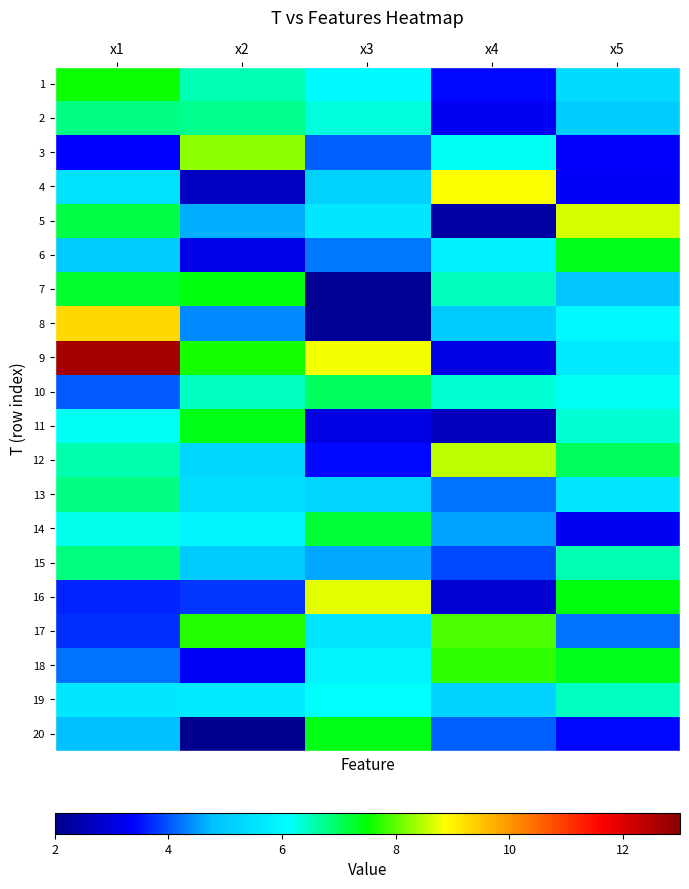

Reading right to left, transcribe all the data shown in this chart.

1: x5=5.4	x4=3.4	x3=6.0	x2=6.5	x1=7.6
2: x5=5.1	x4=3.3	x3=6.3	x2=6.7	x1=6.8
3: x5=3.3	x4=6.2	x3=4.1	x2=8.3	x1=3.4
4: x5=3.3	x4=8.8	x3=5.2	x2=2.7	x1=5.6
5: x5=8.7	x4=2.3	x3=5.6	x2=4.7	x1=7.1
6: x5=7.3	x4=5.9	x3=4.3	x2=3.2	x1=5.0
7: x5=4.9	x4=6.5	x3=2.1	x2=7.4	x1=7.3
8: x5=6.0	x4=5.0	x3=2.1	x2=4.4	x1=9.3
9: x5=5.7	x4=3.1	x3=8.8	x2=7.6	x1=12.7
10: x5=6.2	x4=6.4	x3=7.0	x2=6.4	x1=4.0
11: x5=6.4	x4=2.6	x3=3.0	x2=7.4	x1=6.2
12: x5=7.0	x4=8.5	x3=3.4	x2=5.3	x1=6.6
13: x5=5.6	x4=4.2	x3=5.2	x2=5.5	x1=6.8
14: x5=3.3	x4=4.5	x3=7.2	x2=5.9	x1=6.3
15: x5=6.5	x4=3.9	x3=4.6	x2=5.0	x1=6.8
16: x5=7.4	x4=2.9	x3=8.7	x2=3.8	x1=3.6
17: x5=4.2	x4=7.9	x3=5.6	x2=7.7	x1=3.8
18: x5=7.4	x4=7.8	x3=5.9	x2=3.3	x1=4.2
19: x5=6.4	x4=5.2	x3=6.1	x2=5.7	x1=5.6
20: x5=3.4	x4=4.1	x3=7.4	x2=2.1	x1=4.8